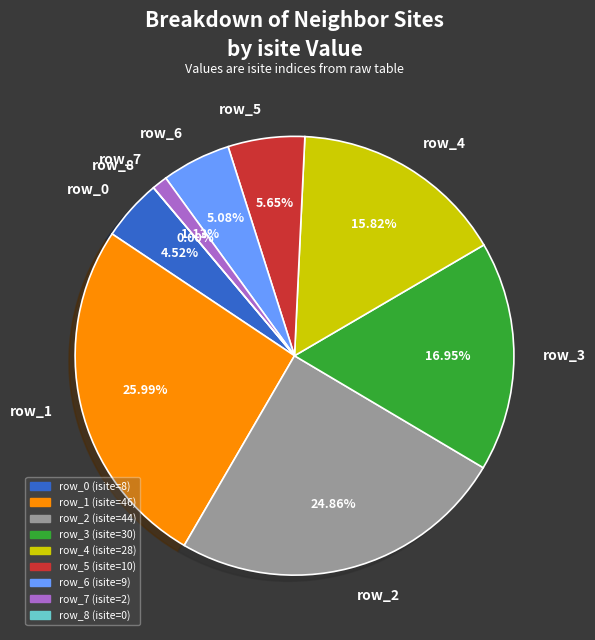

Is there any slice that represents more than half of the pie?

No